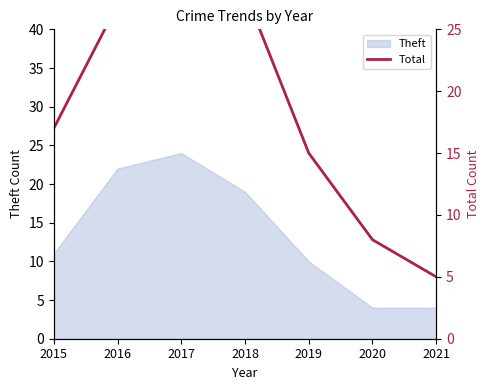

The chart shows a value of 17 at 2015. True or false?

True